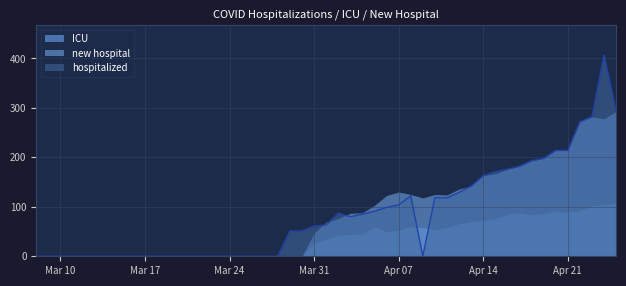

Reading left to right, list all the values displayed in this chart.

hospitalized: 0	0	0	0	0	0	0	0	0	0	0	0	51	51	61	63	87	80	85	91	99	104	122	0	119	118	129	142	163	171	176	182	193	198	214	214	272	282	407	293
ICU: 0	0	0	0	0	0	0	0	0	0	0	0	0	0	27	34	42	44	44	60	49	53	60	58	54	58	66	70	73	76	85	88	84	86	91	89	92	102	104	108
new hospital: 0	0	0	0	0	0	0	0	0	0	0	0	0	0	47	69	76	87	88	103	123	130	125	118	125	124	136	142	163	167	176	182	193	198	214	214	272	282	278	293